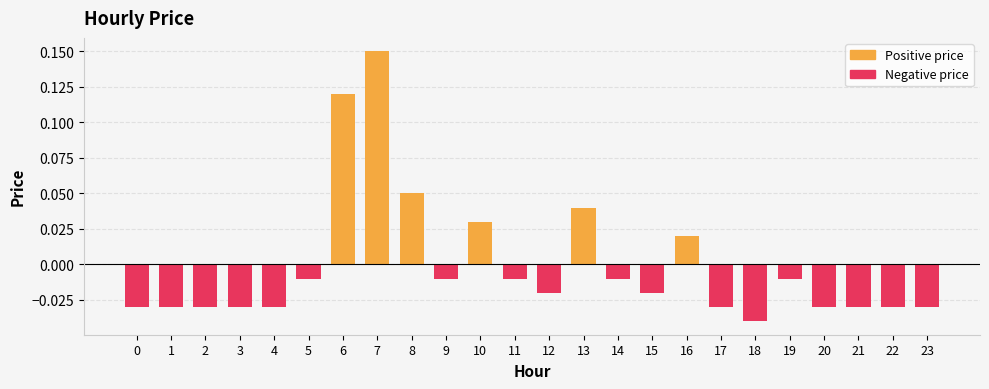

At which category does the chart reach its peak across all series?

7